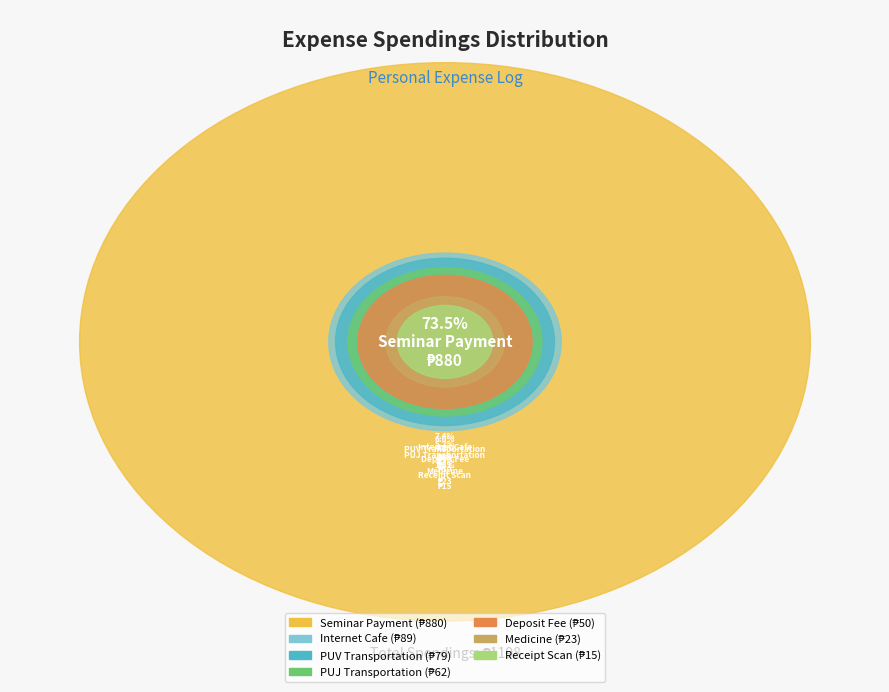

To the nearest percent, what portion does Receipt Scan represent?

1%